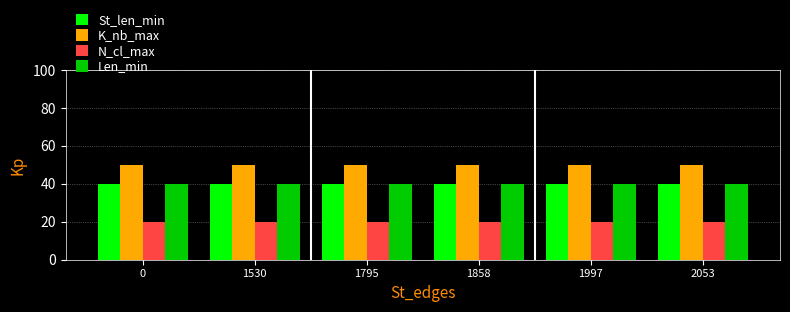

What is the sum of the K_nb_max values at 1530 and 0?

100